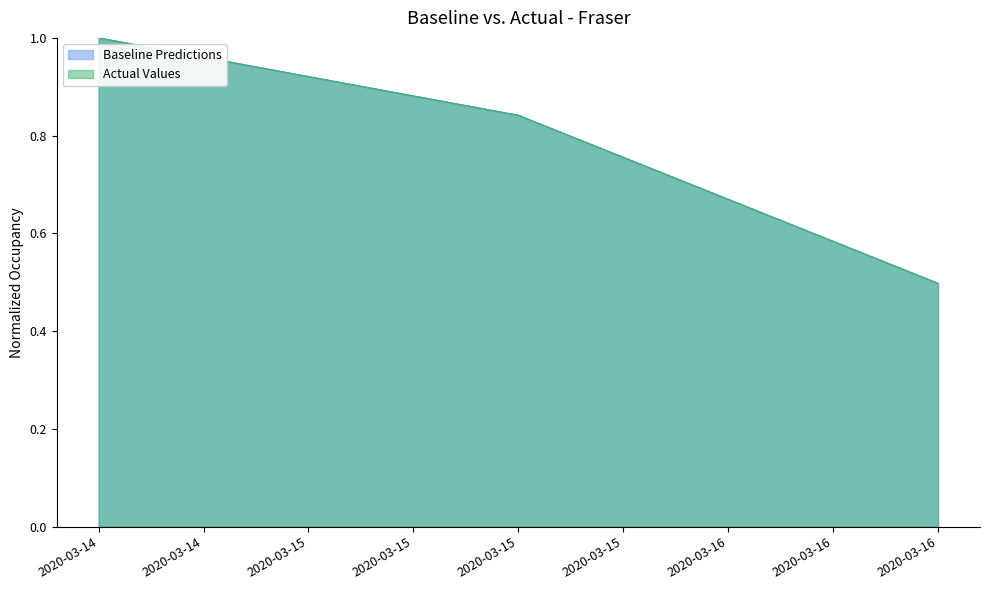

Rank the series at 2020-03-16 from lowest to highest value.

Baseline Predictions, Actual Values